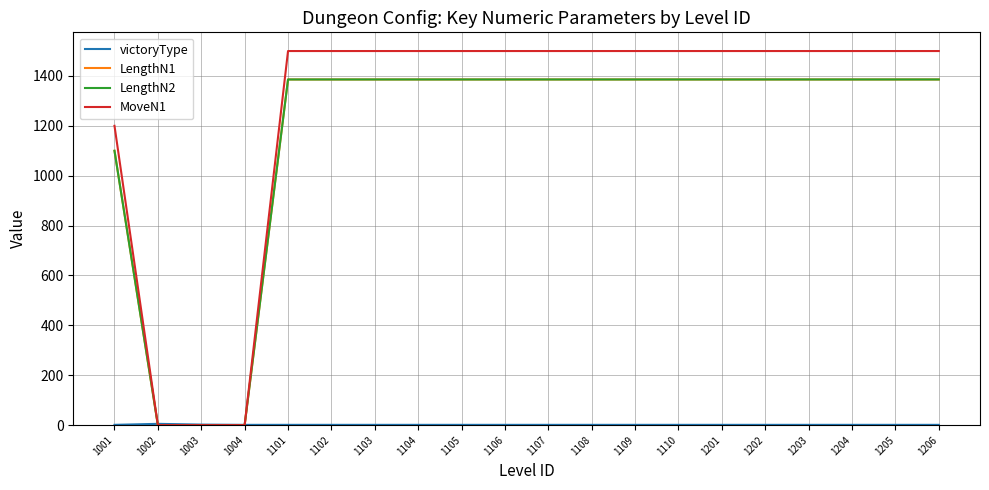

At how many categories does at least one series exceed 89?

17